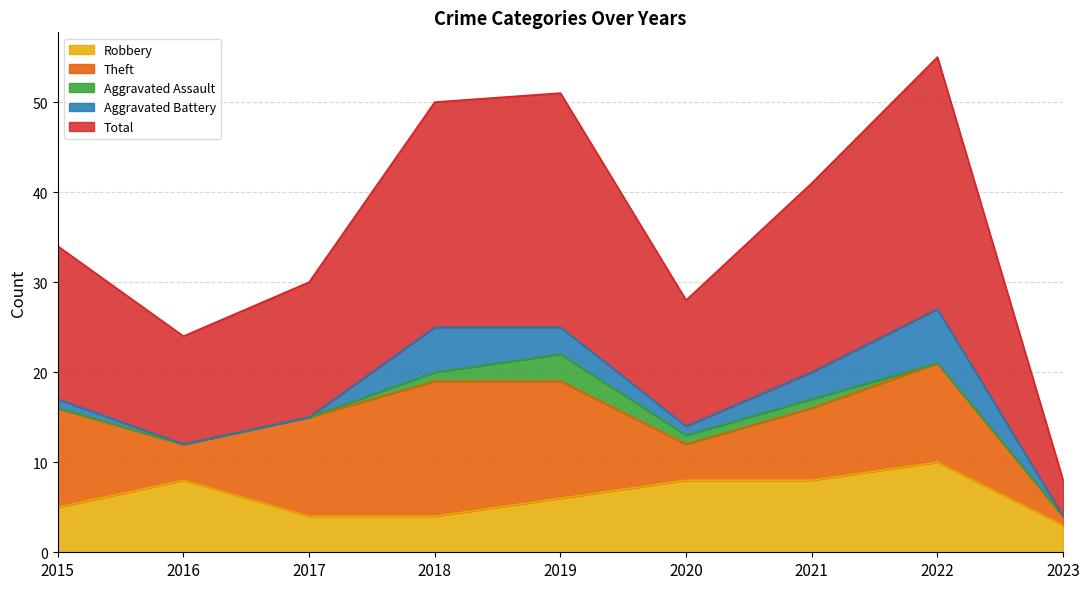

How many data points in Theft are less than 11?

4